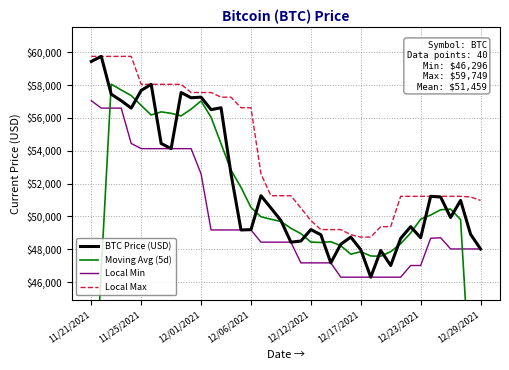

How many lines are shown in the chart?

4